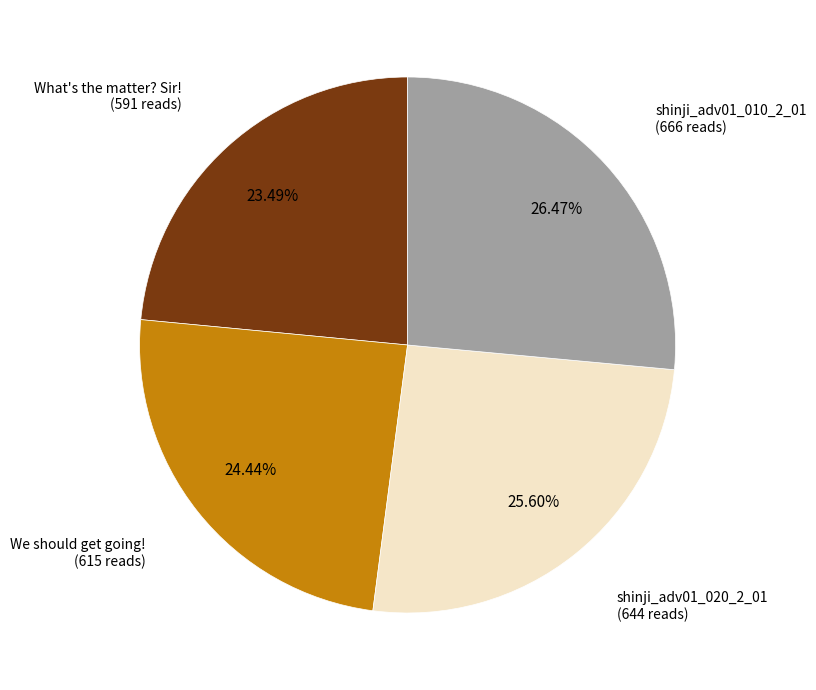

To the nearest percent, what is the difference between the We should get going! and What's the matter? Sir! slice percentages?

1%